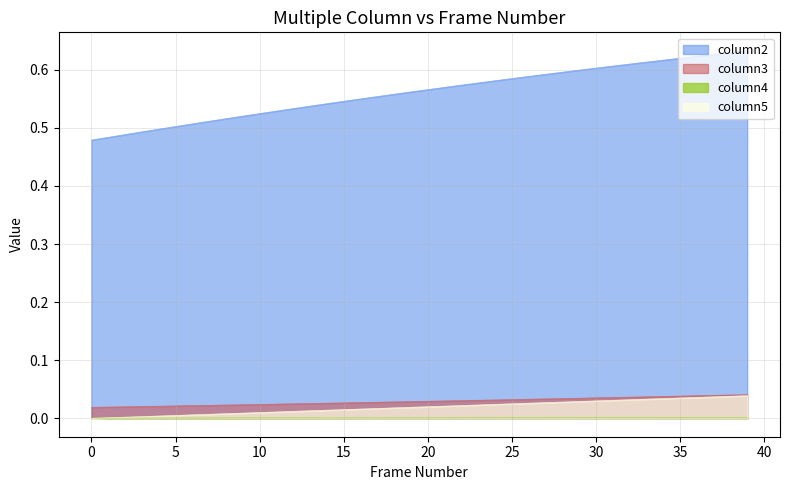

How many lines are shown in the chart?

4